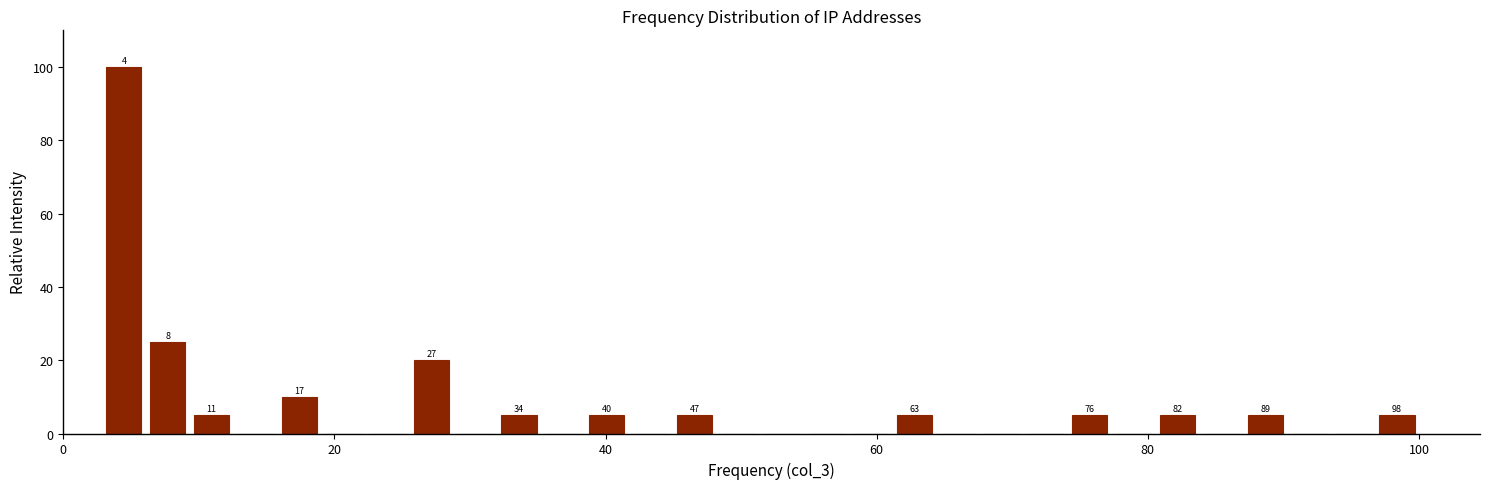

Read against the x-axis, roughly where is the centre of the tallest bar?

4